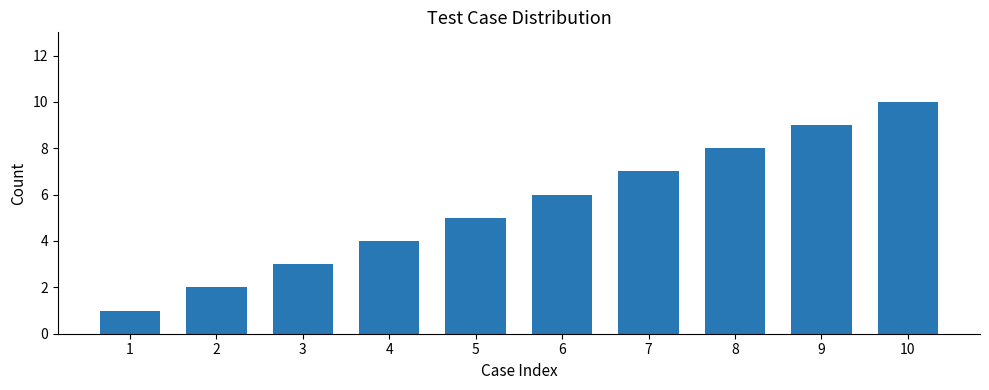

True or false: the data shows 1 at 3.

False